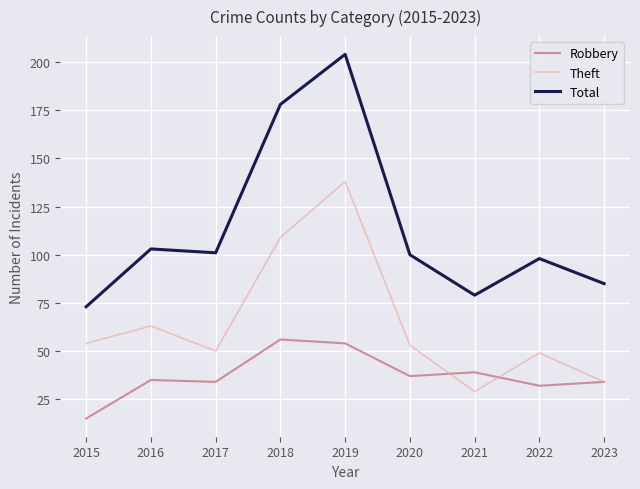

True or false: Total and Robbery cross at least once.

False